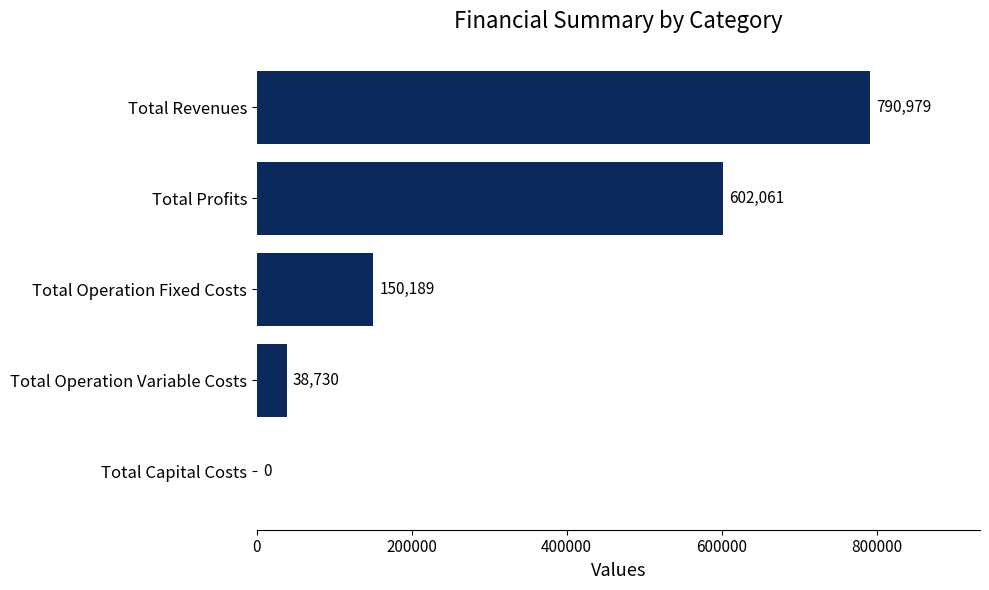

What is the greatest value displayed?

790979.2